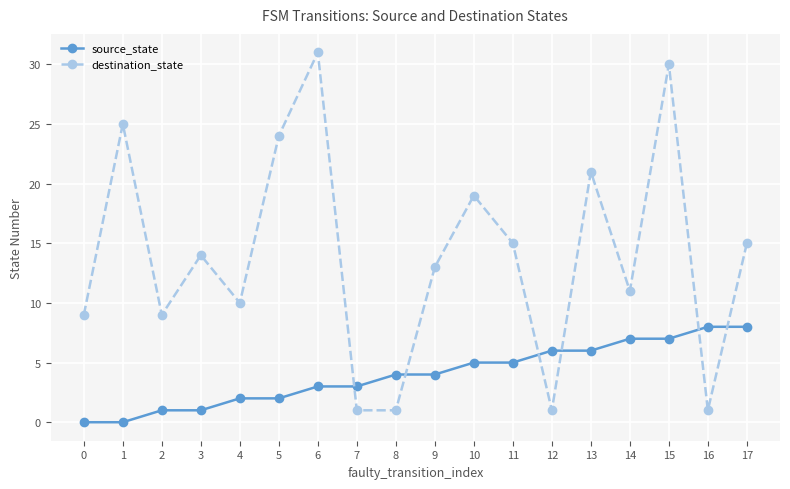

Rank the series by their maximum value, from highest to lowest.

destination_state, source_state